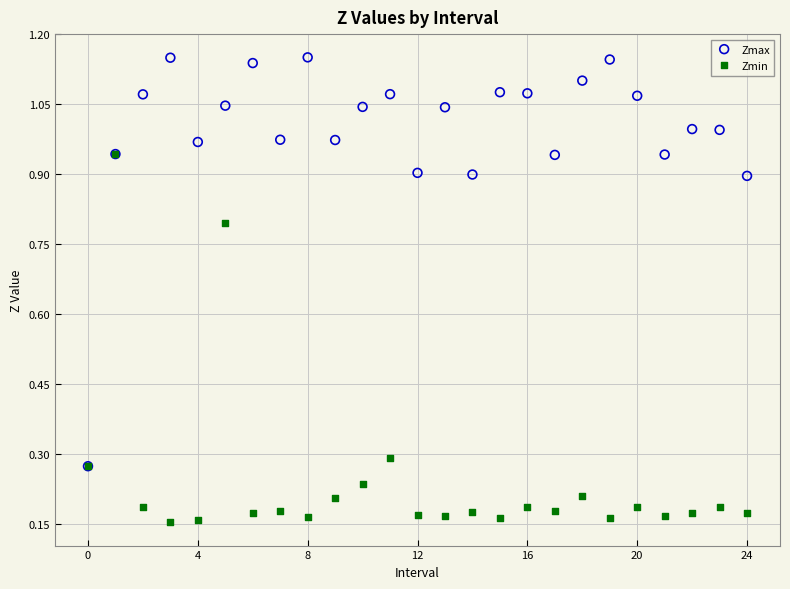

Which series reaches the minimum Y coordinate?

Zmin